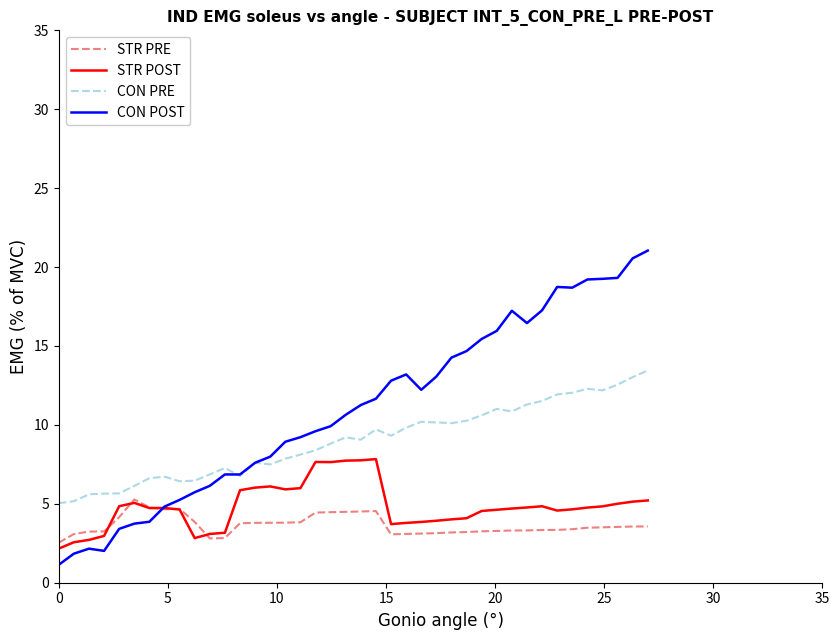

What is the lowest value of the CON POST series?

1.1